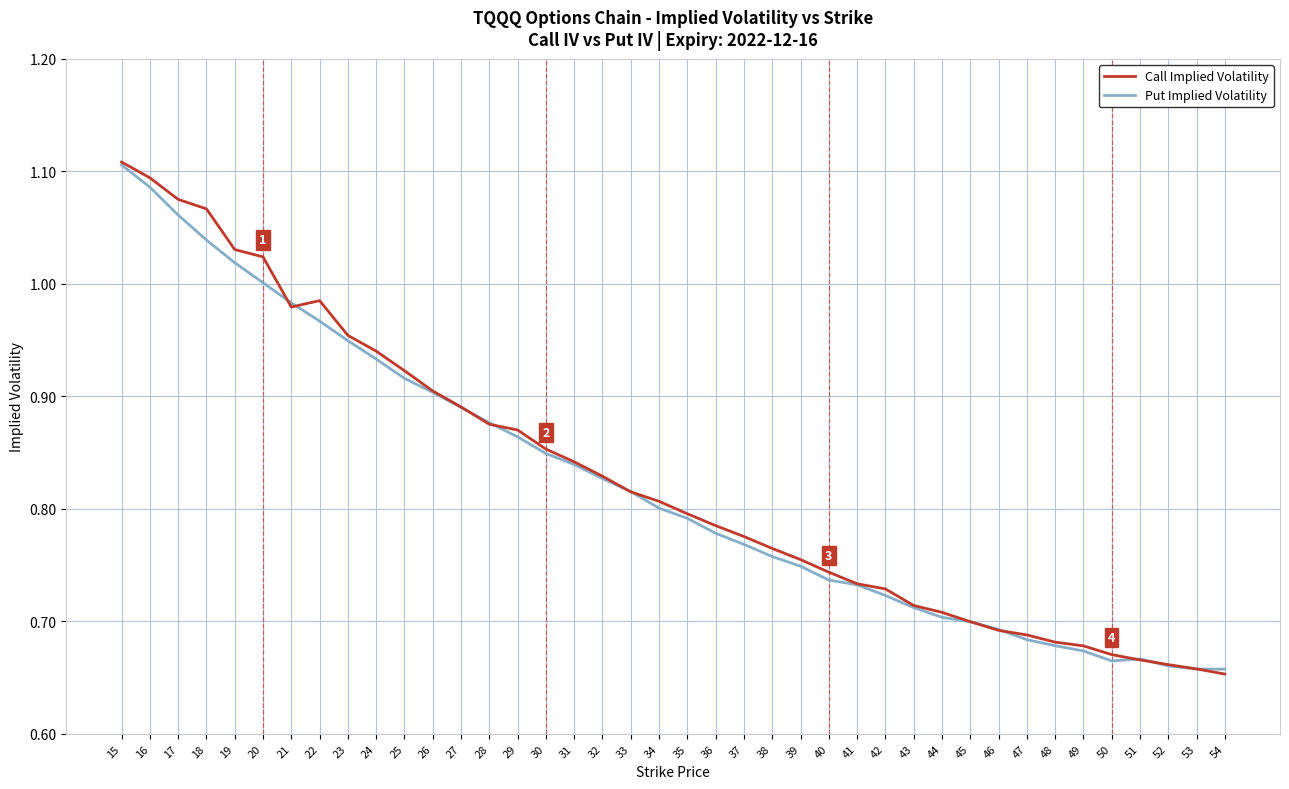

Between 40 and 43, which series saw the biggest shift?

Call Implied Volatility